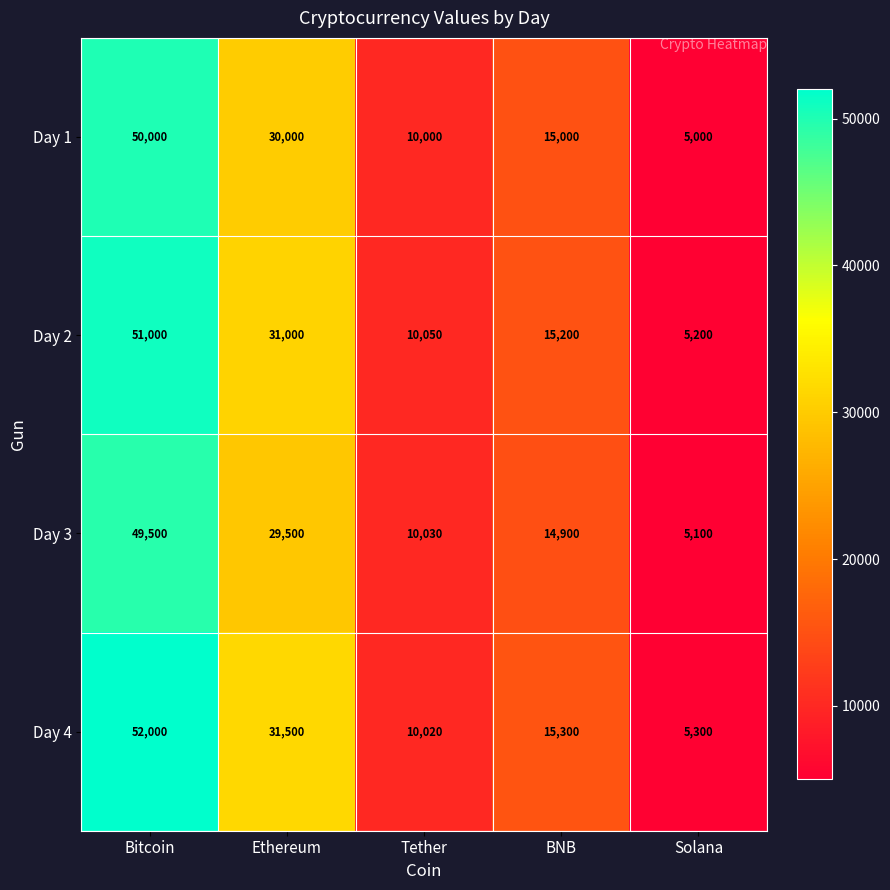

Which category has the highest value across all series?

Bitcoin